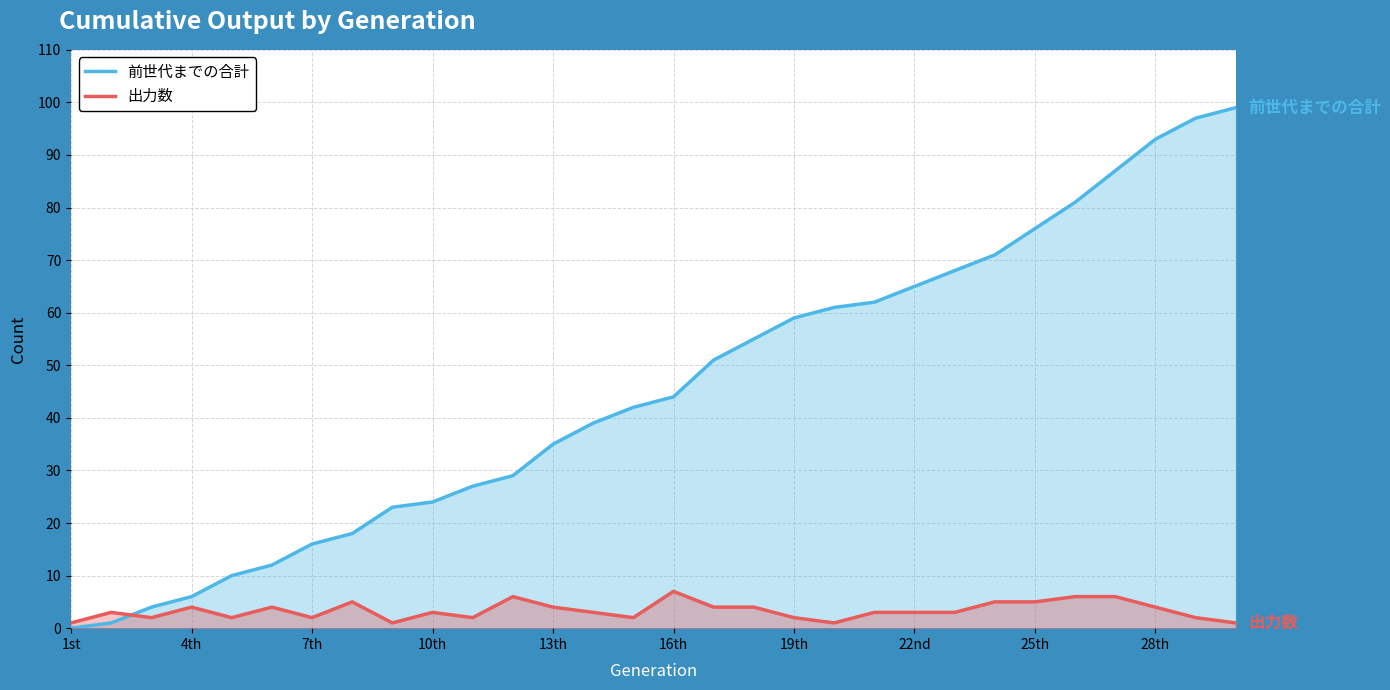

After their last crossing, which series has the higher values: 前世代までの合計 or 出力数?

前世代までの合計